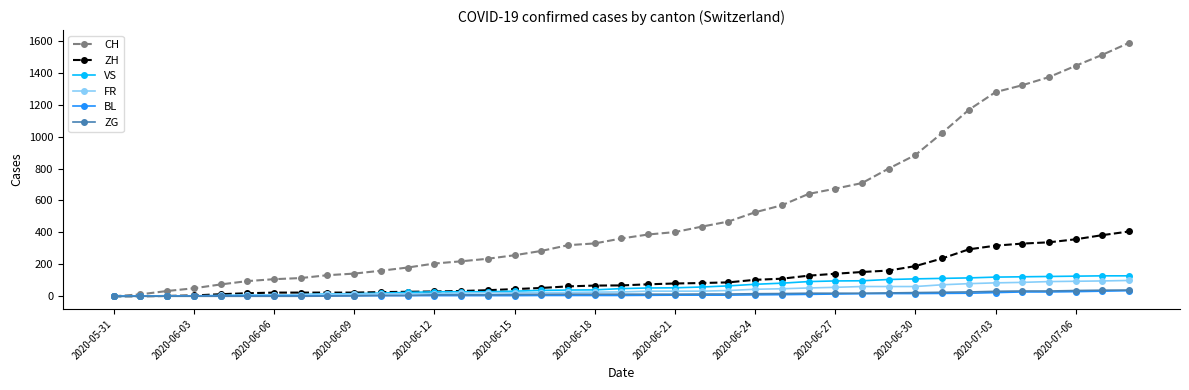

What is the average value of the ZH series?

117